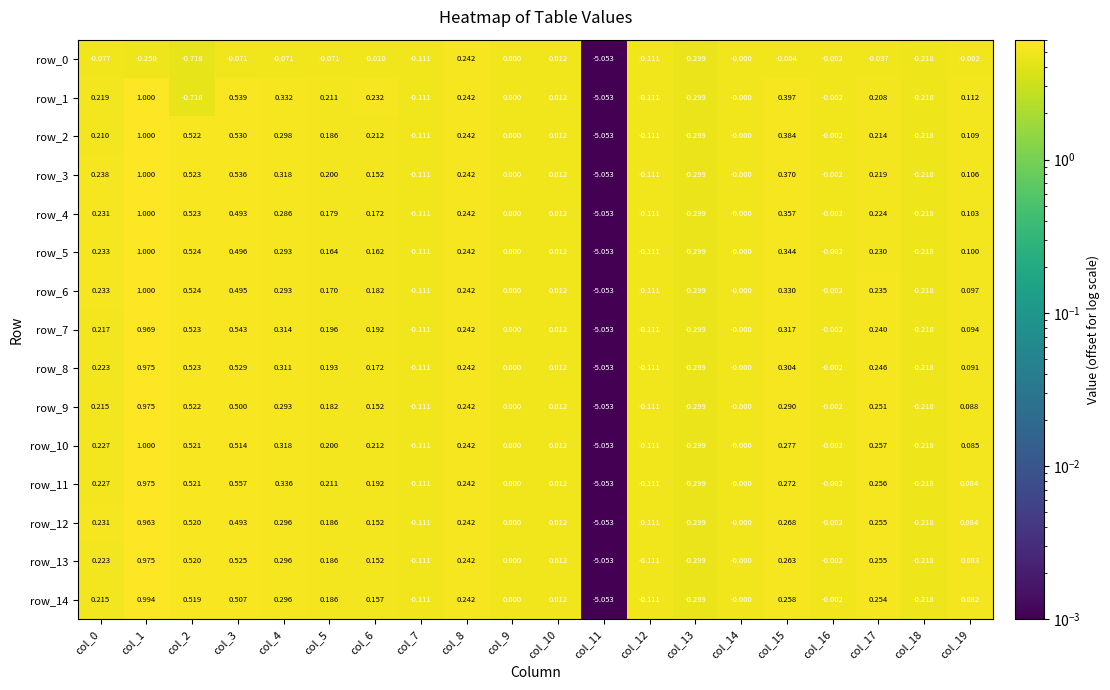

At which category does the chart reach its peak across all series?

col_1